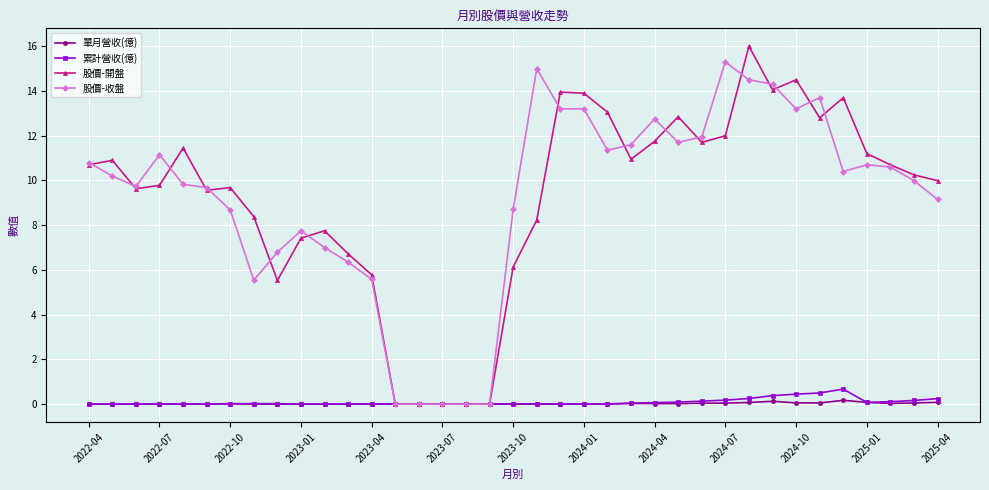

What is the value of the 累計營收(億) point at the 33rd from the left?

0.7